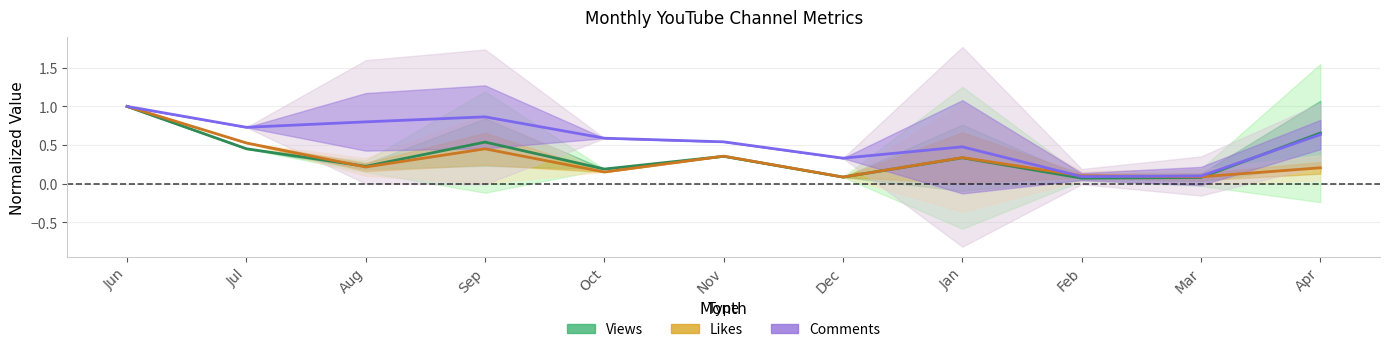

Rank the categories by Comments value from highest to lowest.

Jun, Sep, Aug, Jul, Apr, Oct, Nov, Jan, Dec, Mar, Feb